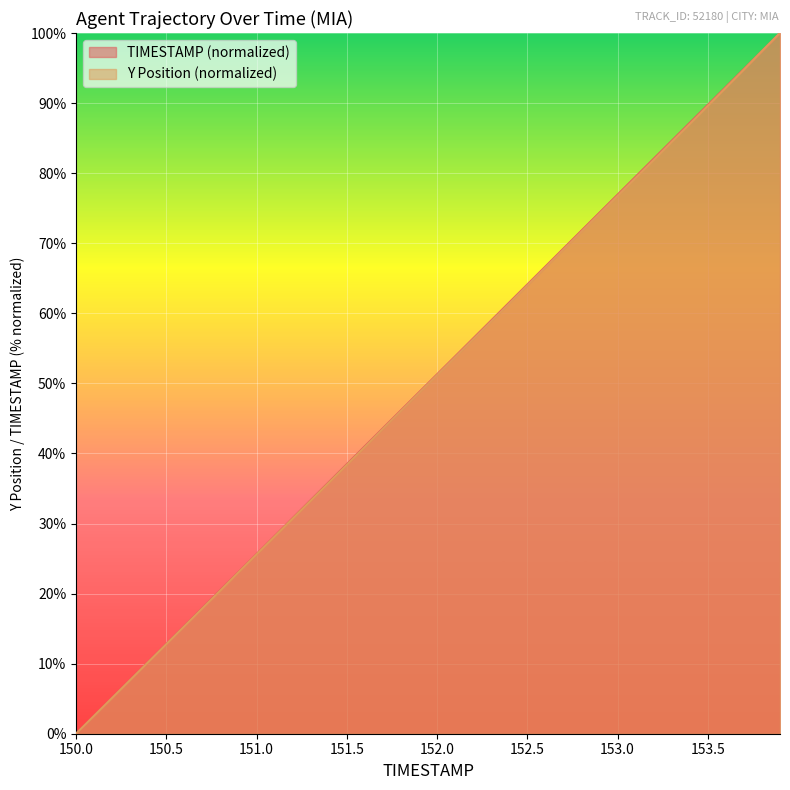

Rank the series by their average value, from highest to lowest.

TIMESTAMP, Y